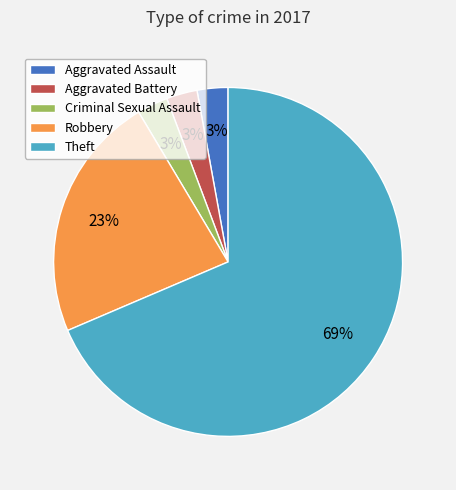

Count the number of slices in the pie.

5